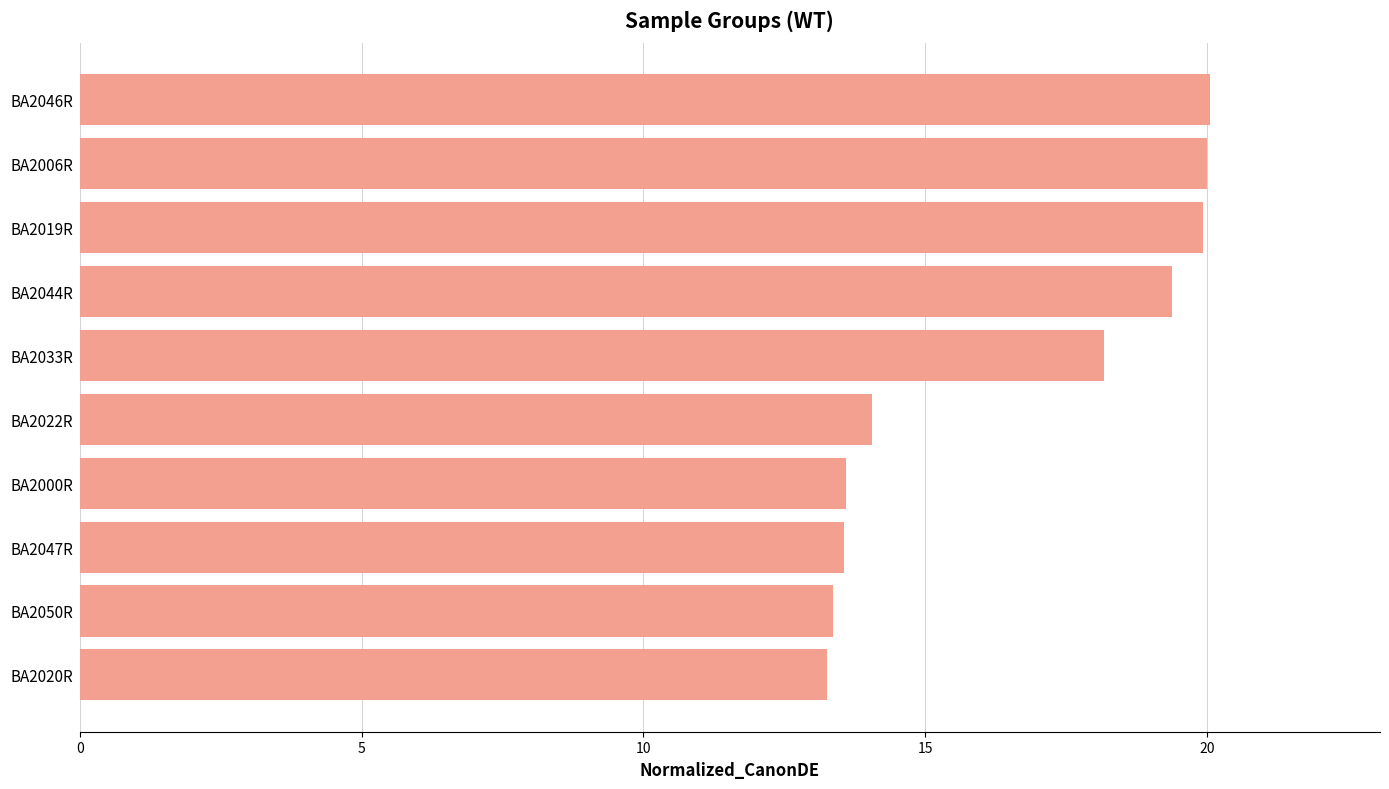

What is the label of the 9th bar from the top?

BA2050R